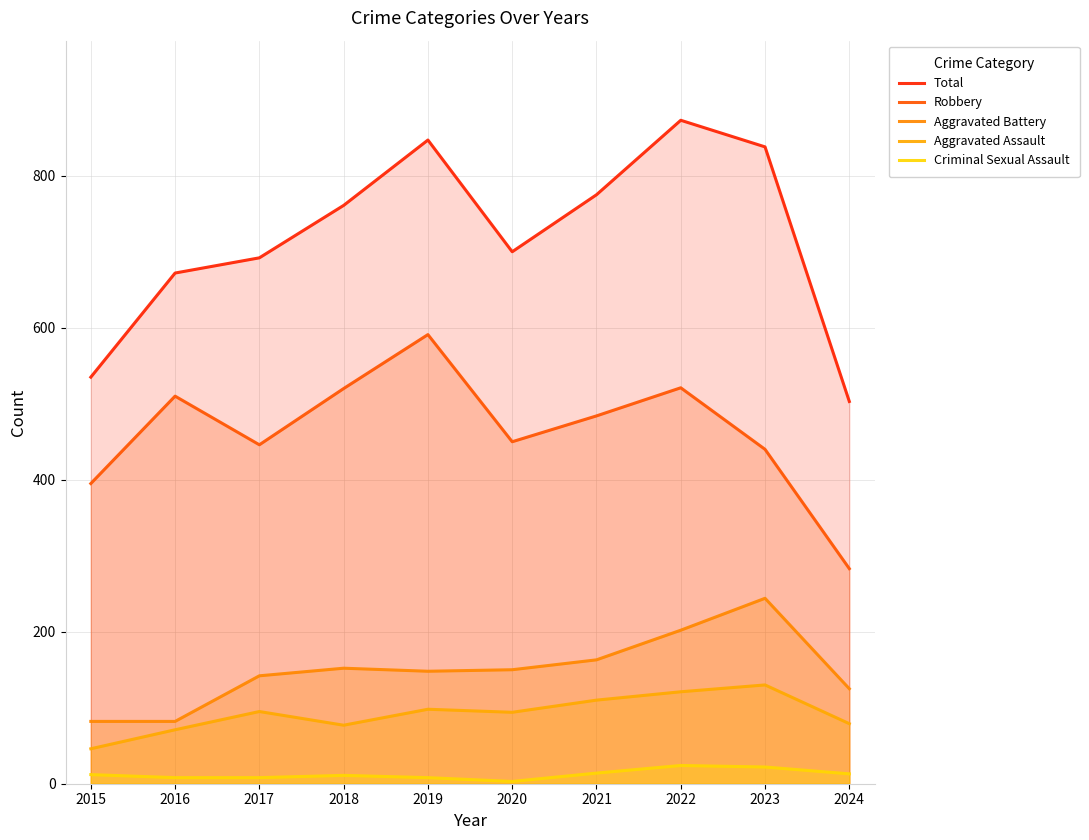

In Aggravated Battery, how many points are lower than both neighbors (excluding endpoints)?

1